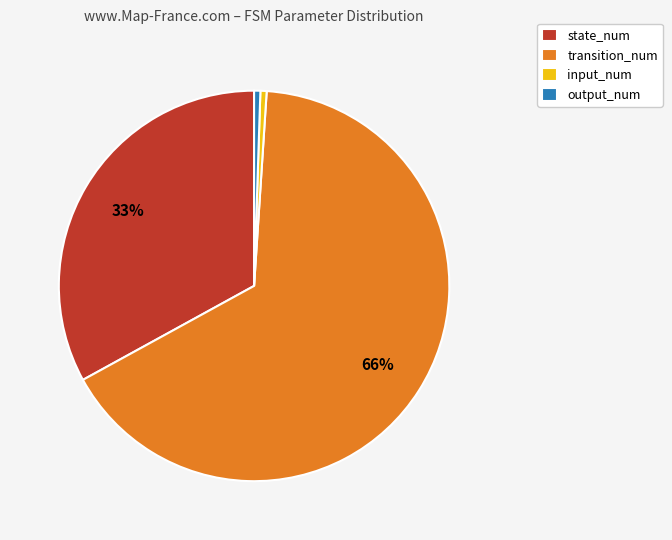

Do transition_num and output_num together represent more than half of the pie?

Yes